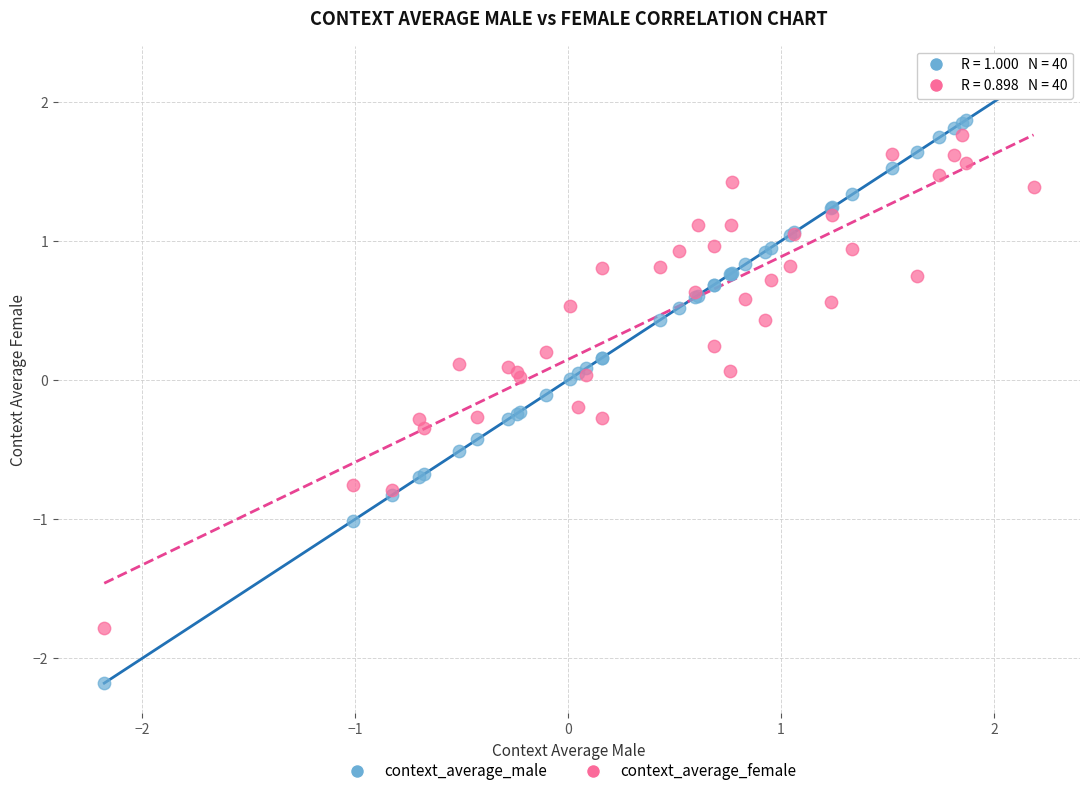

What are all the series names shown in the legend?

context_average_male, context_average_female